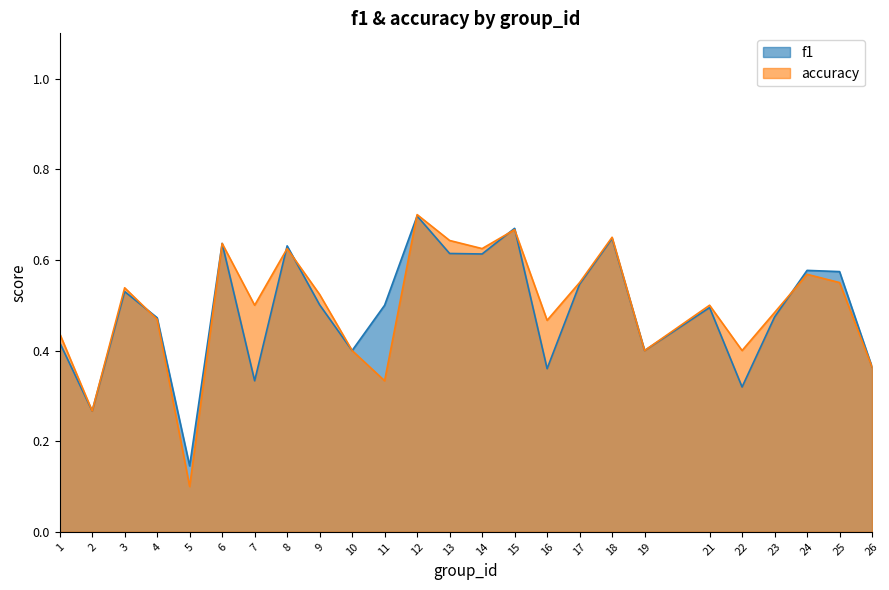

Rank the series by their average value, from lowest to highest.

f1, accuracy